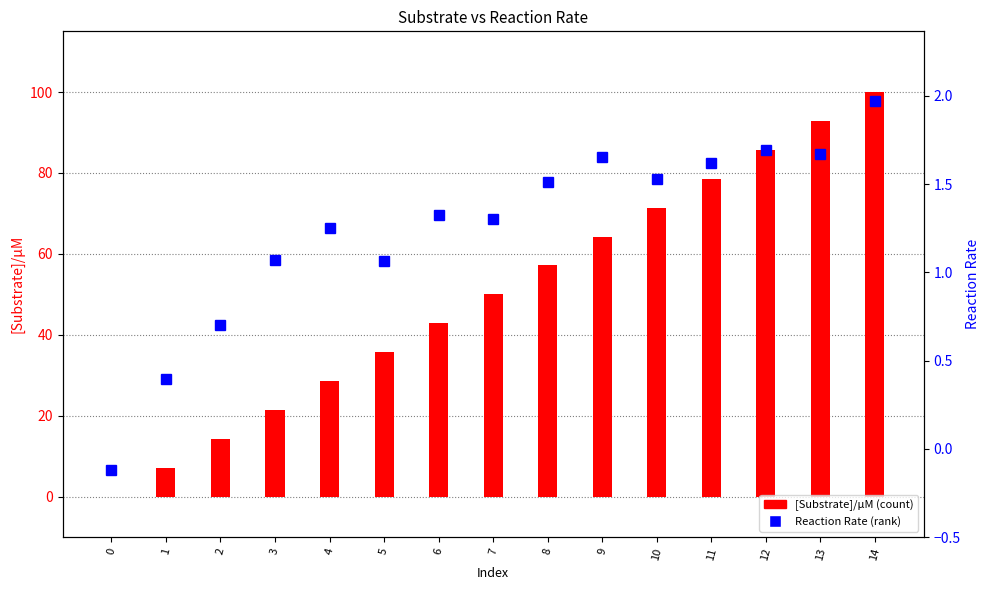

What is the sum of all Reaction Rate values?

18.7